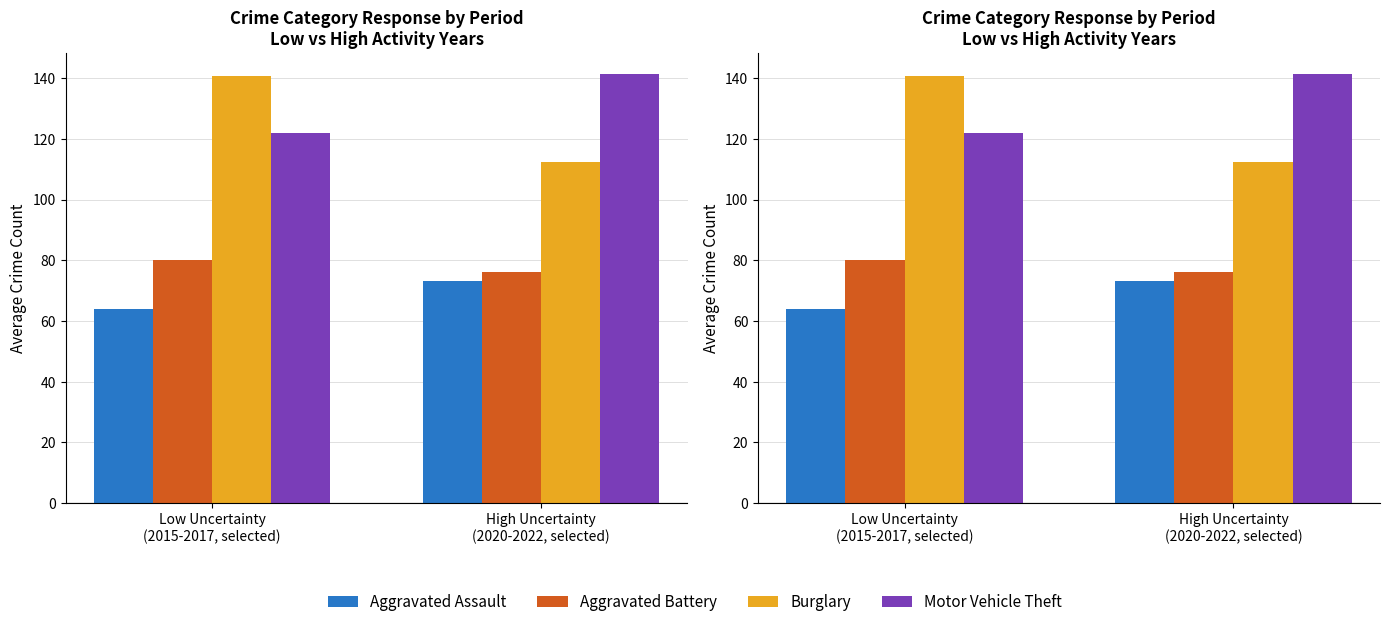

What is the total value across all series at Low Uncertainty
(2015-2017, selected)?

406.7